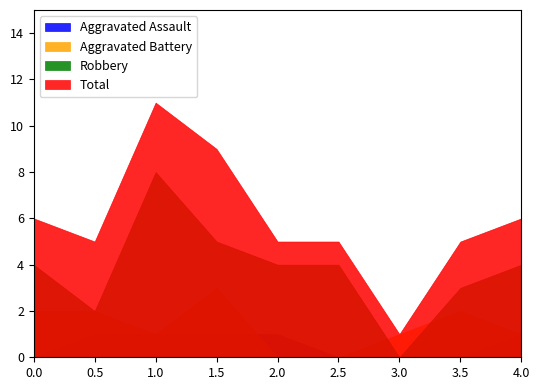

Reading right to left, extract all data points from this chart.

Aggravated Assault: 4.0=1	3.5=0	3.0=0	2.5=0	2.0=1	1.5=1	1.0=1	0.5=1	0.0=0
Aggravated Battery: 4.0=1	3.5=2	3.0=1	2.5=0	2.0=0	1.5=3	1.0=1	0.5=2	0.0=2
Robbery: 4.0=4	3.5=3	3.0=0	2.5=4	2.0=4	1.5=5	1.0=8	0.5=2	0.0=4
Total: 4.0=6	3.5=5	3.0=1	2.5=5	2.0=5	1.5=9	1.0=11	0.5=5	0.0=6